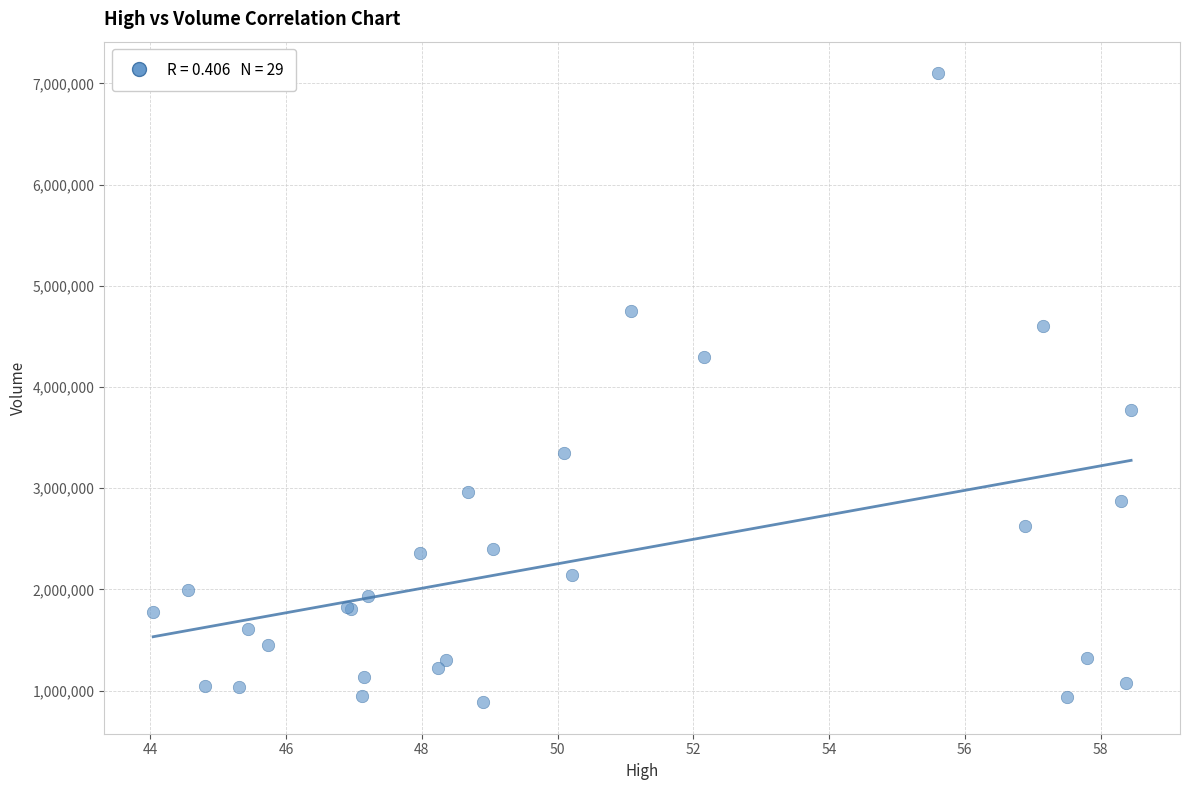

What Y value in the scatter plot is closest to 3993700?

3771100